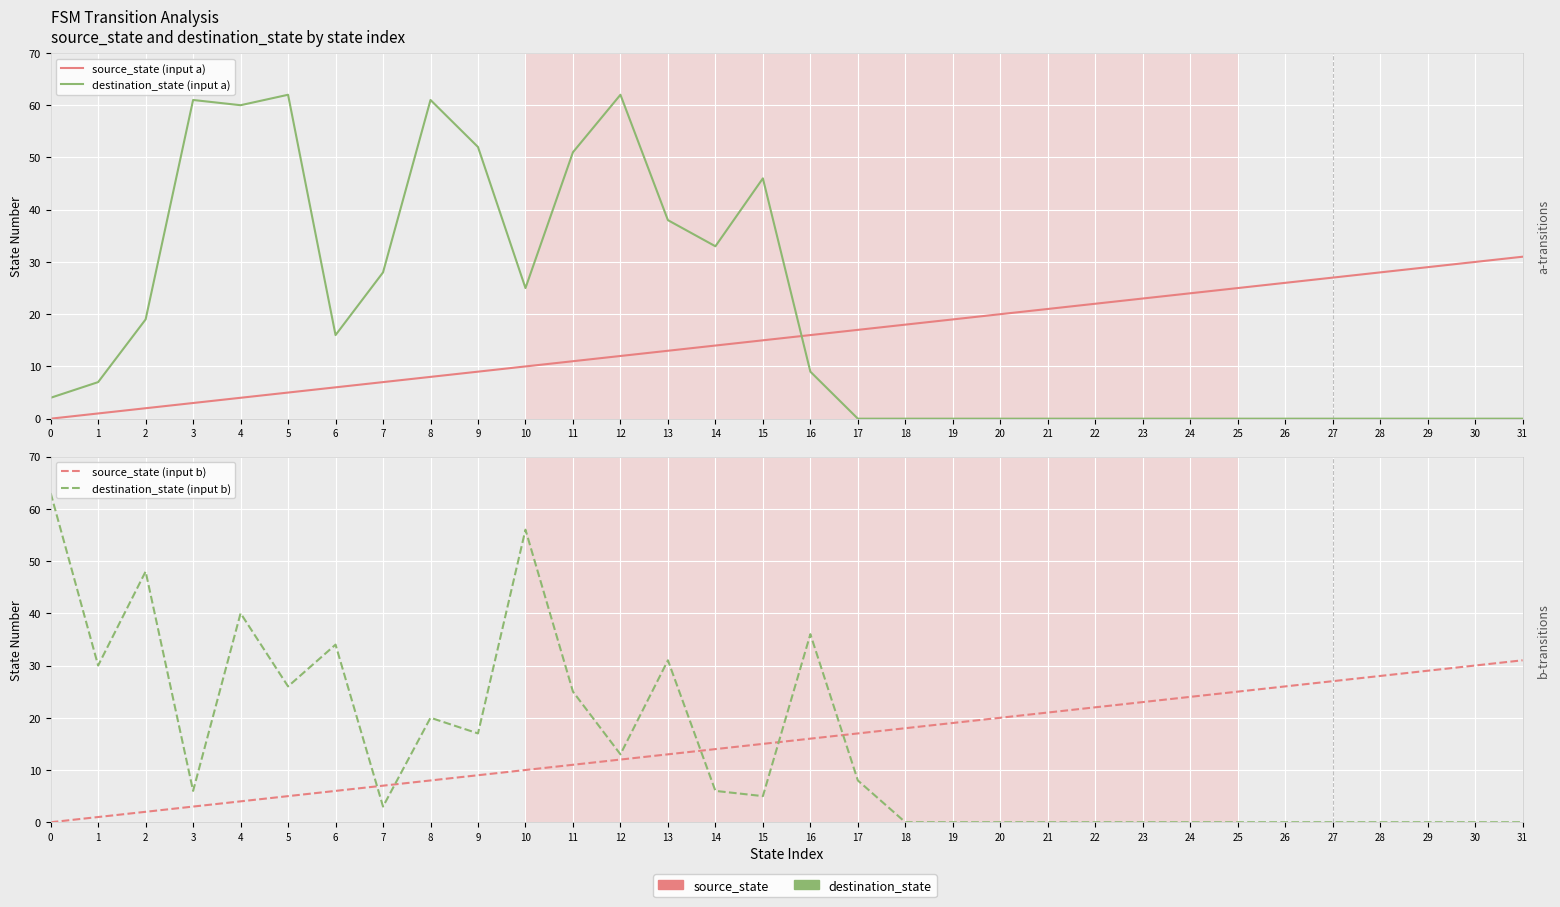

Reading left to right, list all the values displayed in this chart.

source_state (input a): 0=0	1=1	2=2	3=3	4=4	5=5	6=6	7=7	8=8	9=9	10=10	11=11	12=12	13=13	14=14	15=15	16=16	17=17	18=18	19=19	20=20	21=21	22=22	23=23	24=24	25=25	26=26	27=27	28=28	29=29	30=30	31=31
destination_state (input a): 0=4	1=7	2=19	3=61	4=60	5=62	6=16	7=28	8=61	9=52	10=25	11=51	12=62	13=38	14=33	15=46	16=9	17=0	18=0	19=0	20=0	21=0	22=0	23=0	24=0	25=0	26=0	27=0	28=0	29=0	30=0	31=0
source_state (input b): 0=0	1=1	2=2	3=3	4=4	5=5	6=6	7=7	8=8	9=9	10=10	11=11	12=12	13=13	14=14	15=15	16=16	17=17	18=18	19=19	20=20	21=21	22=22	23=23	24=24	25=25	26=26	27=27	28=28	29=29	30=30	31=31
destination_state (input b): 0=63	1=30	2=48	3=6	4=40	5=26	6=34	7=3	8=20	9=17	10=56	11=25	12=13	13=31	14=6	15=5	16=36	17=8	18=0	19=0	20=0	21=0	22=0	23=0	24=0	25=0	26=0	27=0	28=0	29=0	30=0	31=0